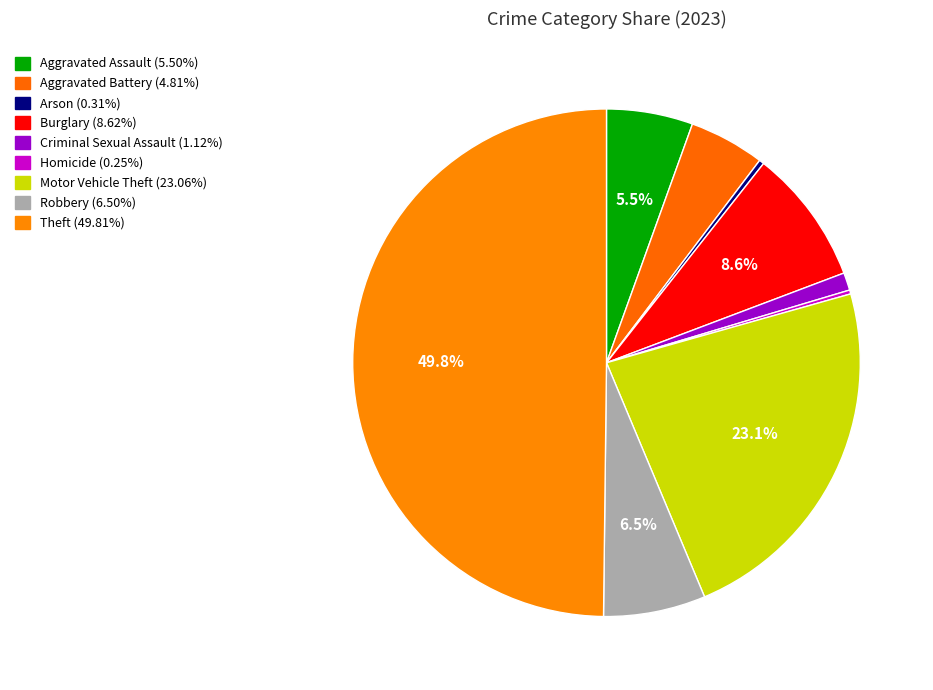

Do Criminal Sexual Assault and Homicide together represent more than half of the pie?

No